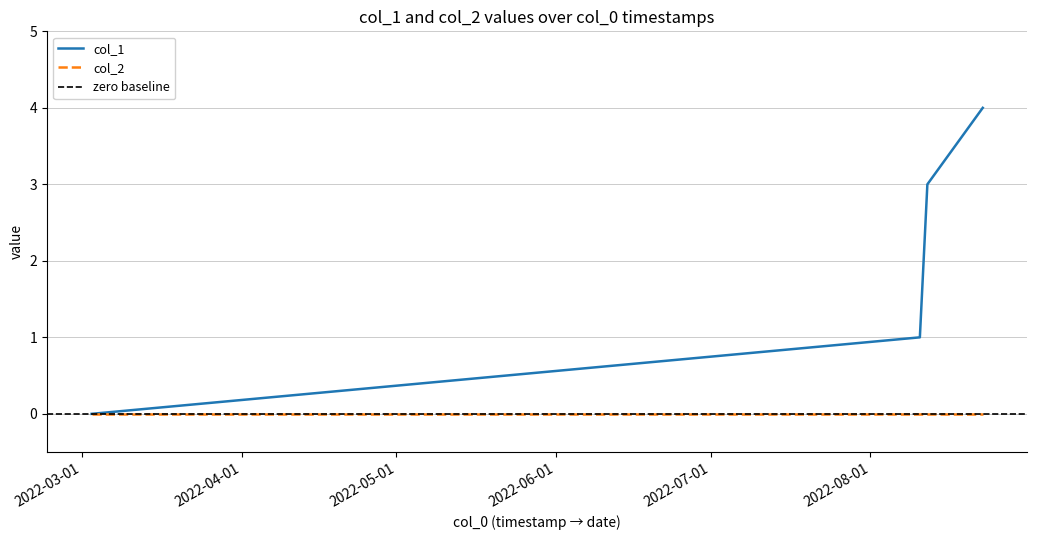

How many values are below 3?

2